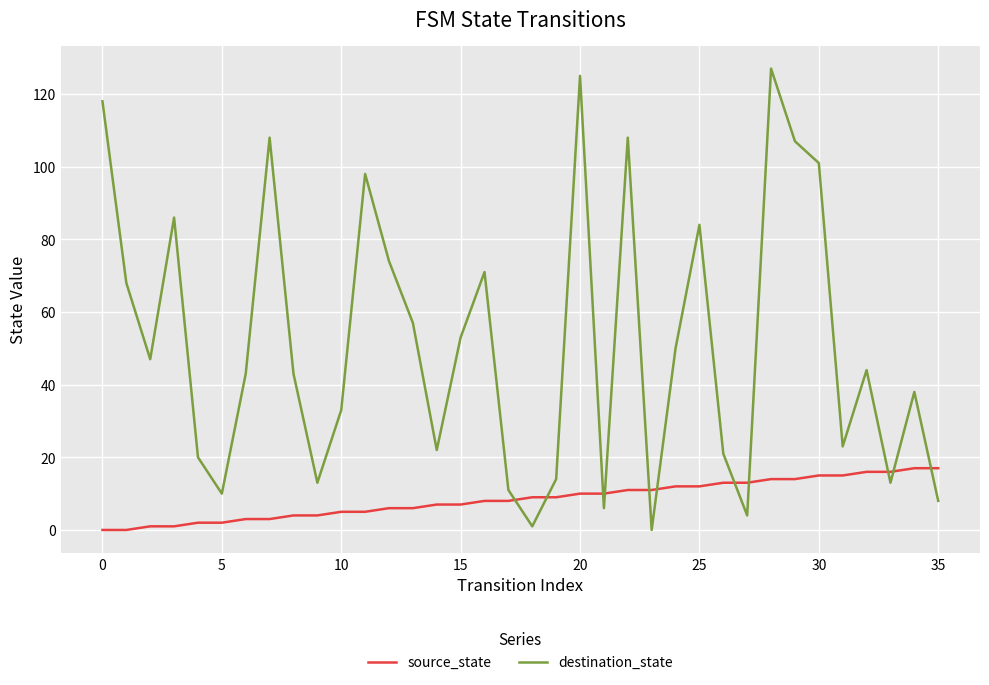

How many positive values does the destination_state series have?

35